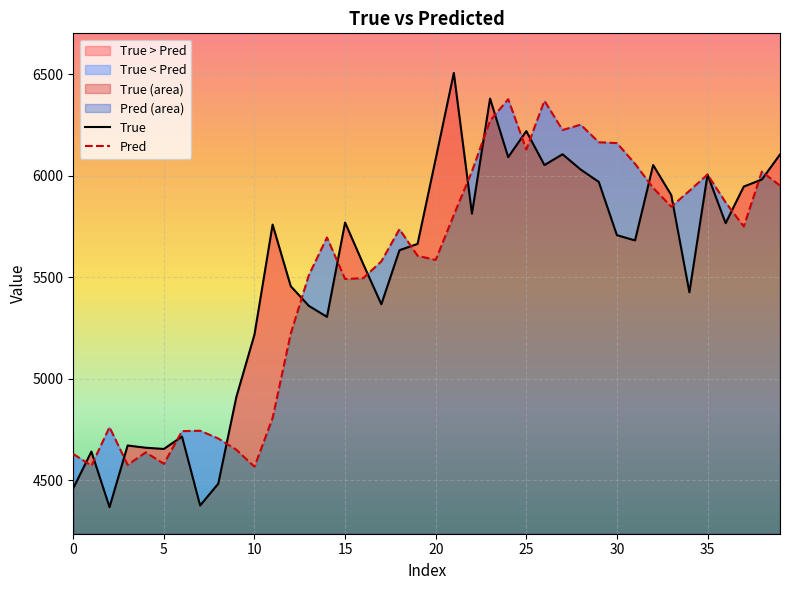

After their last crossing, which series has the higher values: Pred or True?

True